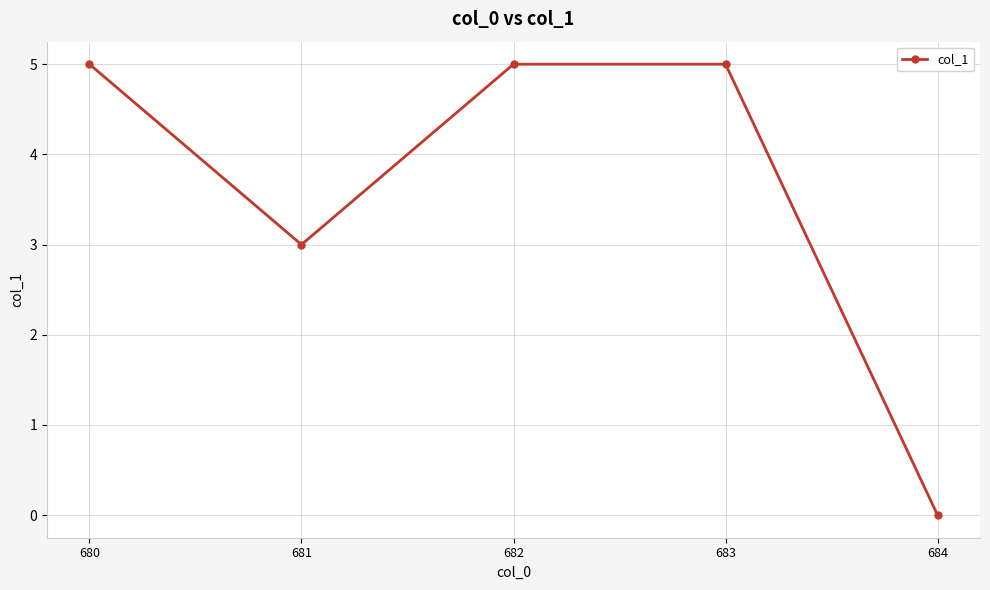

Does the chart display data point markers on the line(s)?

Yes